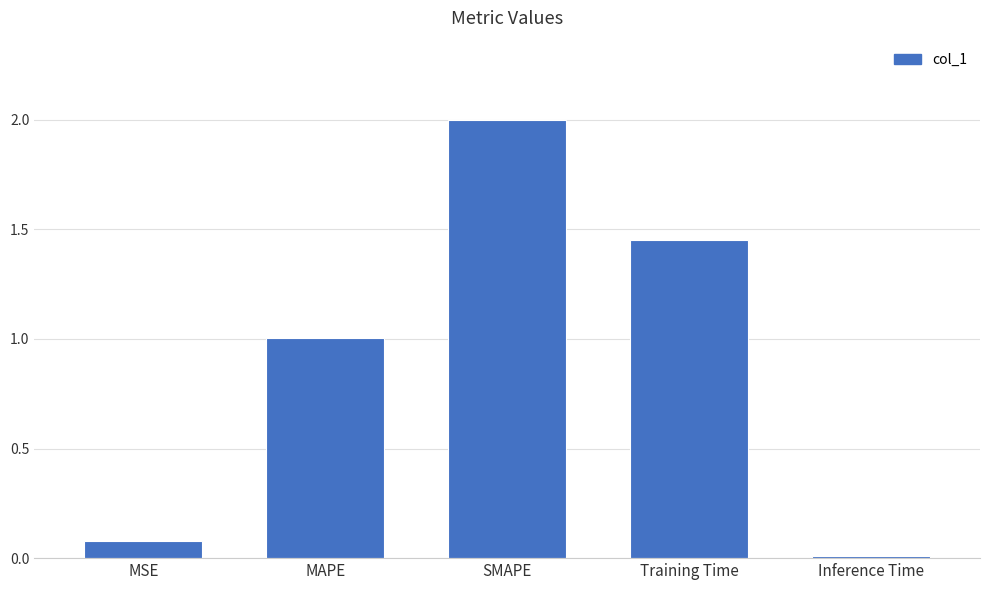

Which label corresponds to the largest value in the chart?

SMAPE